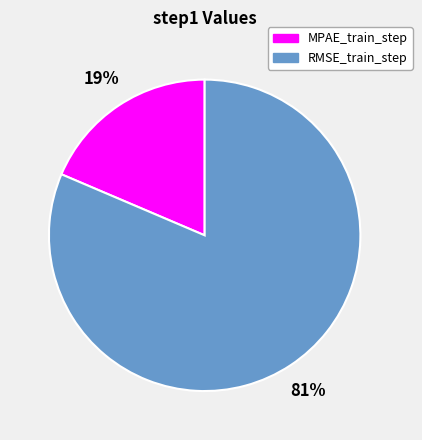

Which category has the biggest portion of the pie?

RMSE_train_step